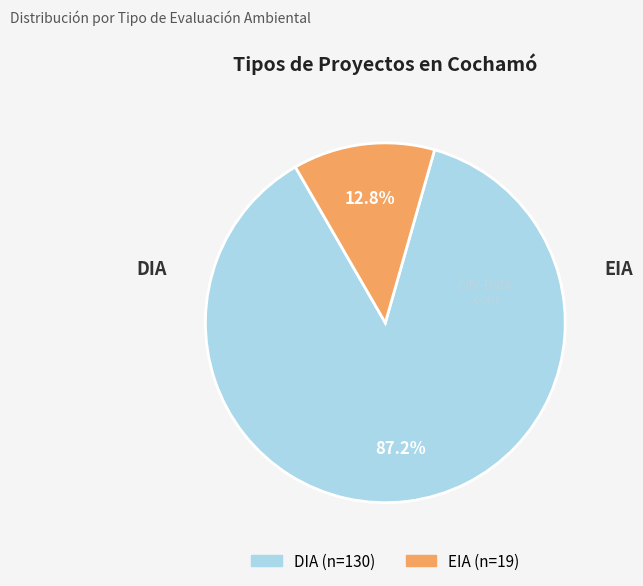

To the nearest percent, what percentage of the pie is DIA?

87%